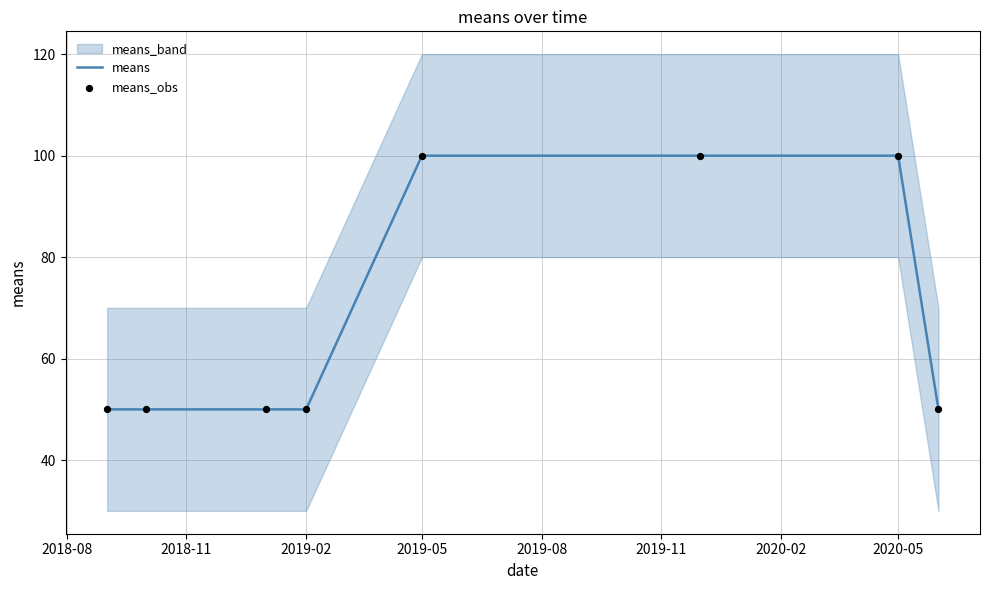

At how many categories does at least one series exceed 86?

3